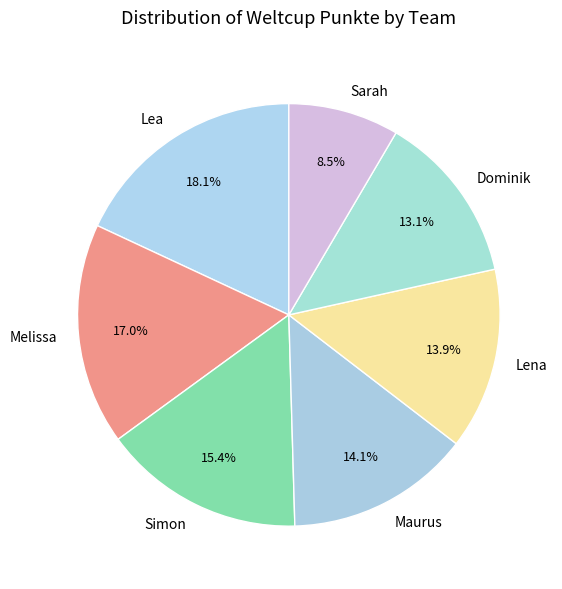

Which slice is the smallest?

Sarah